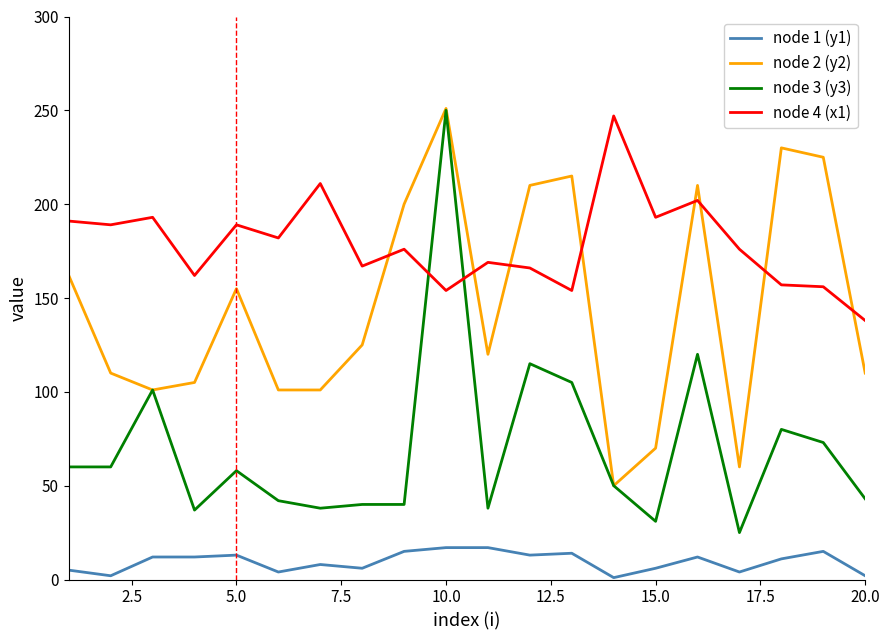

What is the maximum value shown in the chart?

251